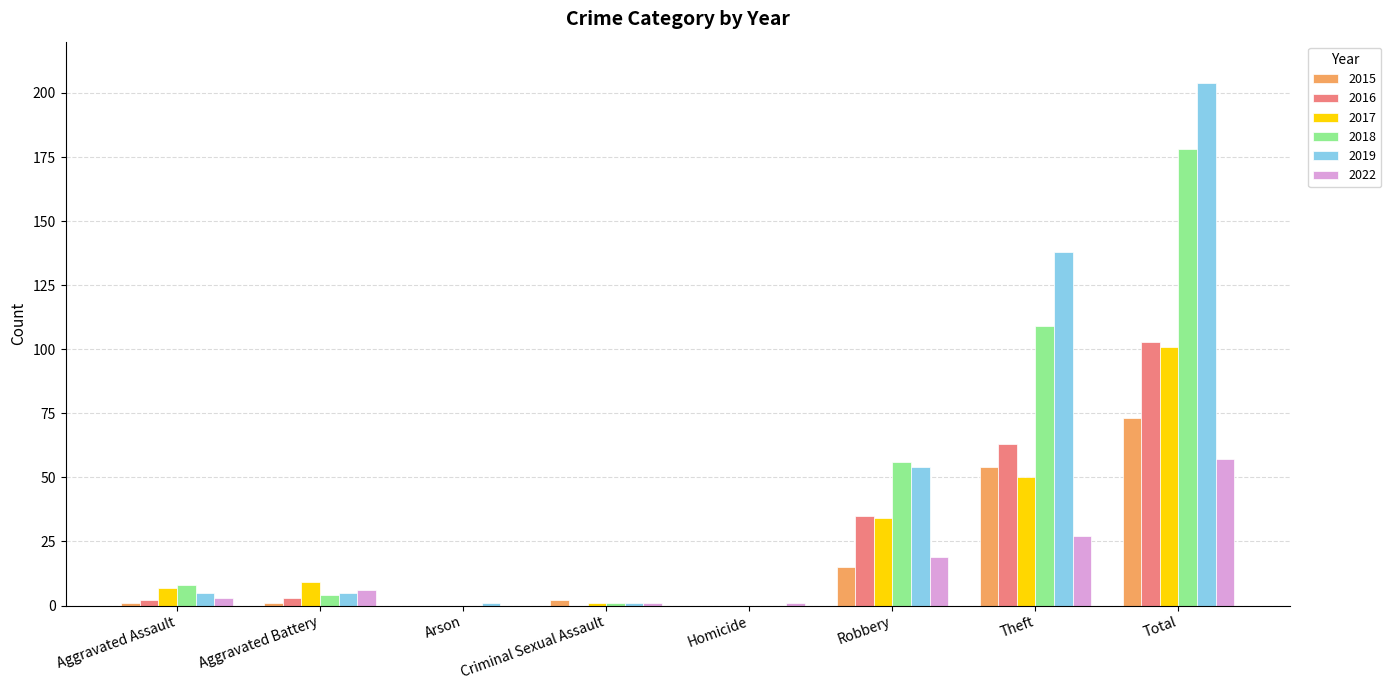

Which label corresponds to the largest value in the chart?

Total